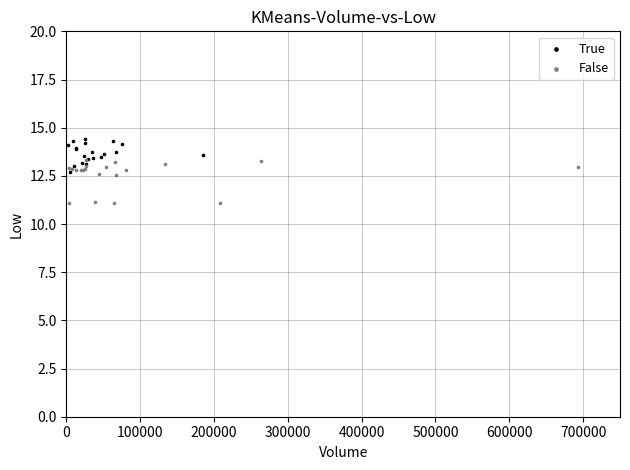

Which series contains the highest Y value?

True